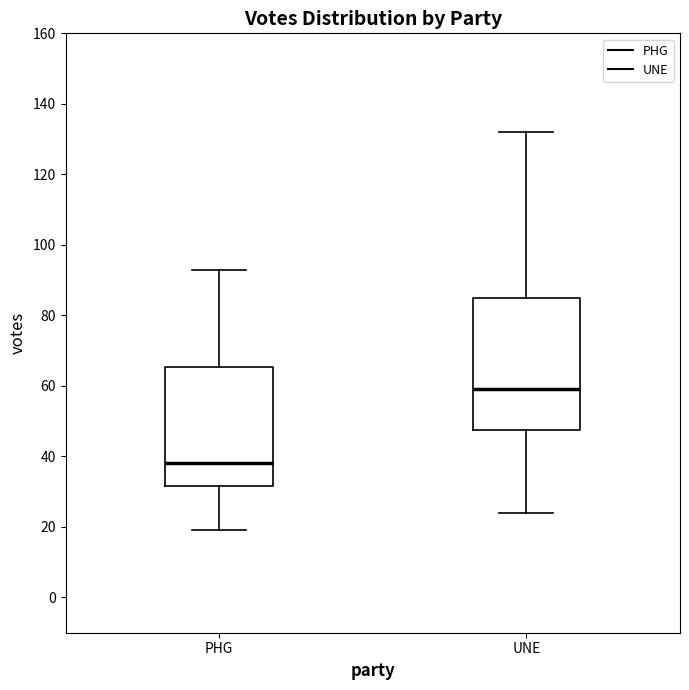

Where does the upper whisker of the box for PHG end on the y-axis? The values are not printed on the chart, so give them approximately, as read against the axis.

94